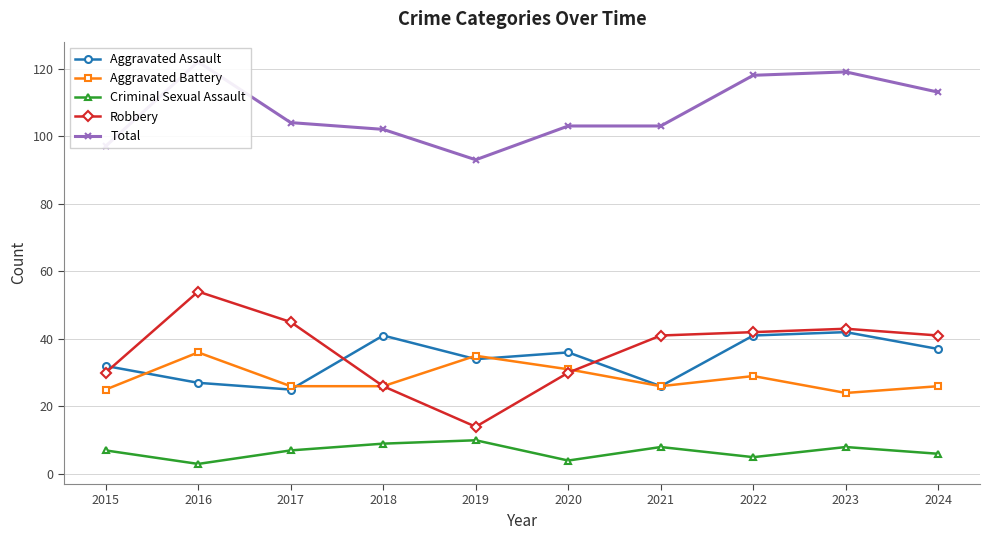

What is the value of the Robbery point at the 5th from the left?

14